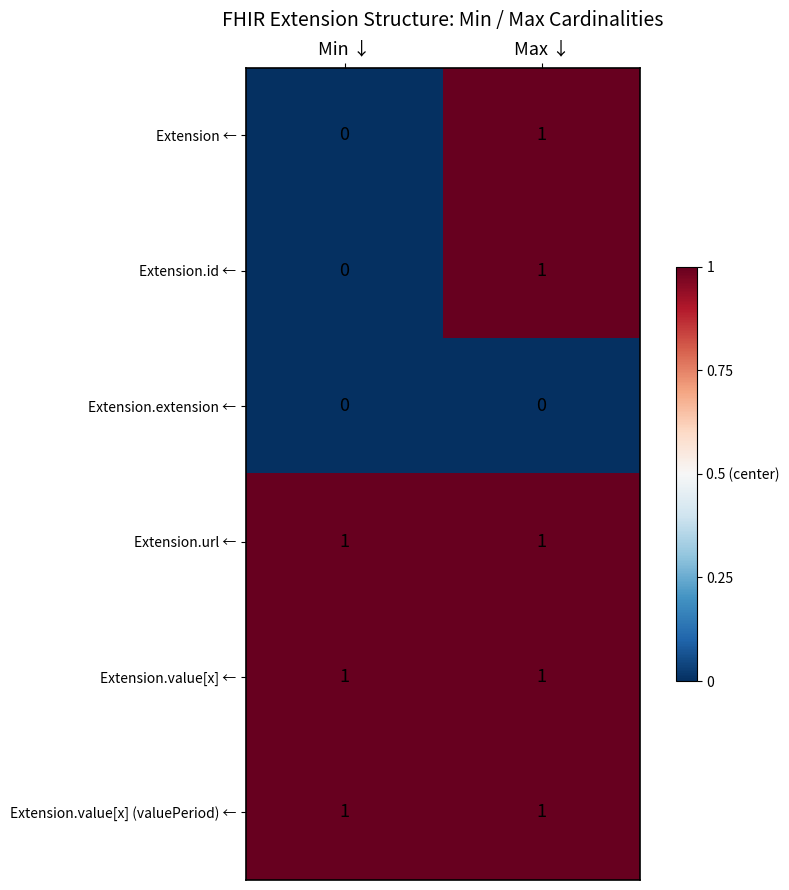

Rank the categories by Extension ← value from highest to lowest.

Max ↓, Min ↓